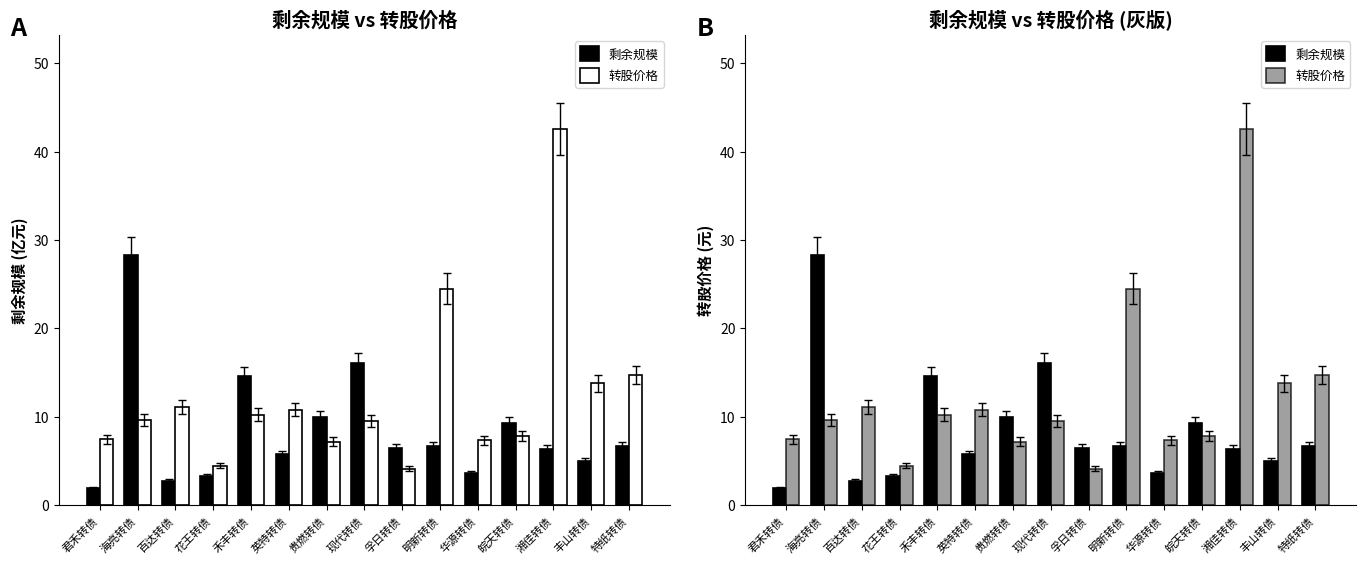

Reading left to right, what are all the values shown in this chart?

剩余规模: 1.9	28.4	2.8	3.3	14.7	5.8	10.0	16.1	6.5	6.7	3.6	9.3	6.4	5.0	6.7
转股价格: 7.5	9.6	11.1	4.5	10.3	10.8	7.2	9.5	4.2	24.5	7.4	7.8	42.6	13.8	14.7